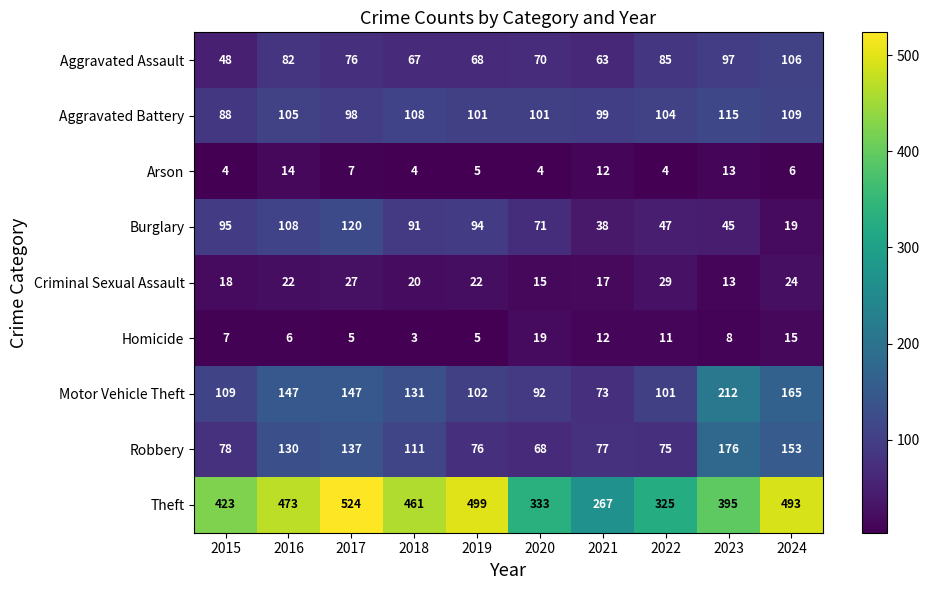

At which label does Theft first exceed 461?

2016